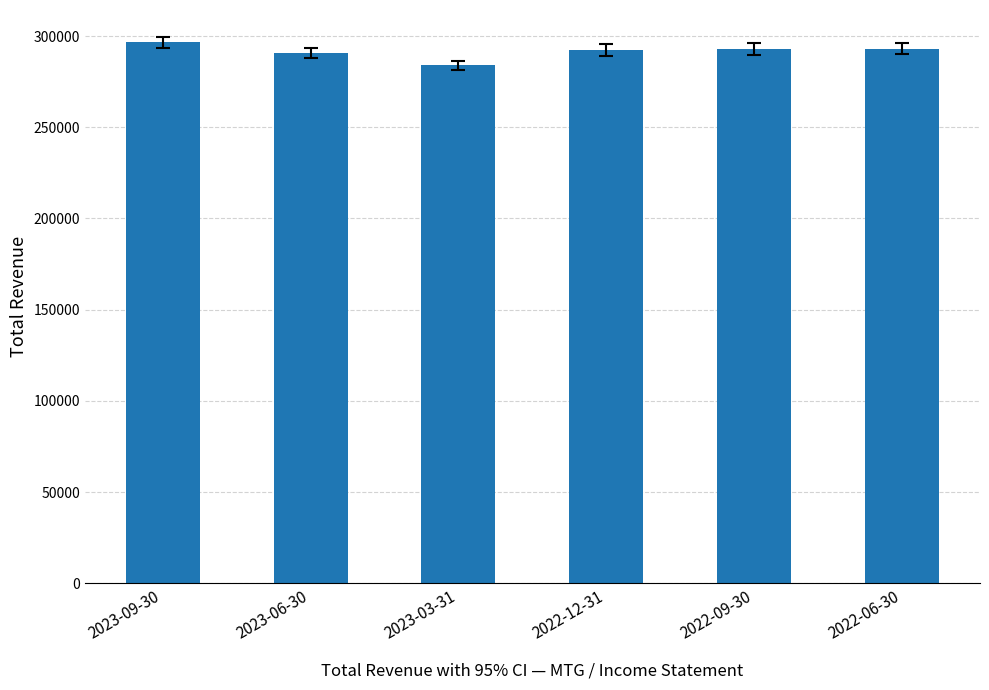

What is the change in value from 2023-03-31 to 2022-09-30?

+8800